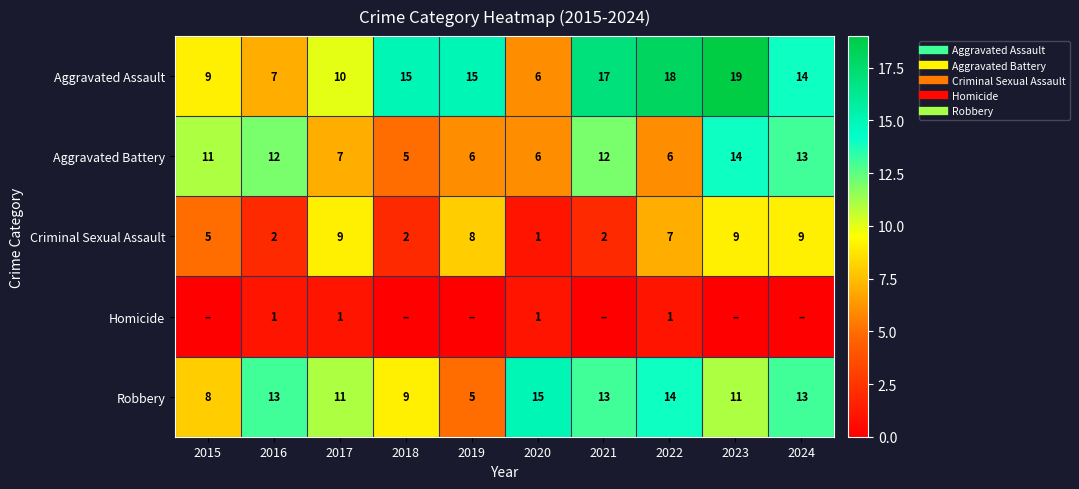

At how many categories does at least one series exceed 1?

10